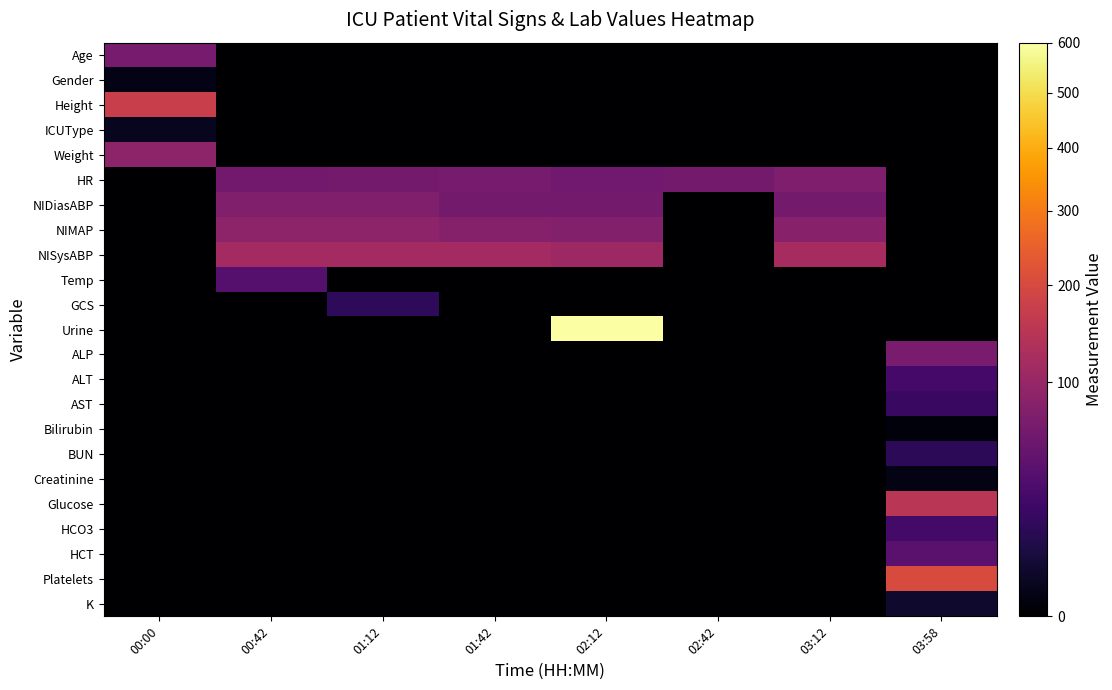

Reading left to right, list all the values displayed in this chart.

Age: 00:00=66.0	00:42=0.0	01:12=0.0	01:42=0.0	02:12=0.0	02:42=0.0	03:12=0.0	03:58=0.0
Gender: 00:00=1.0	00:42=0.0	01:12=0.0	01:42=0.0	02:12=0.0	02:42=0.0	03:12=0.0	03:58=0.0
Height: 00:00=172.7	00:42=0.0	01:12=0.0	01:42=0.0	02:12=0.0	02:42=0.0	03:12=0.0	03:58=0.0
ICUType: 00:00=2.0	00:42=0.0	01:12=0.0	01:42=0.0	02:12=0.0	02:42=0.0	03:12=0.0	03:58=0.0
Weight: 00:00=89.3	00:42=0.0	01:12=0.0	01:42=0.0	02:12=0.0	02:42=0.0	03:12=0.0	03:58=0.0
HR: 00:00=0.0	00:42=61.0	01:12=63.0	01:42=65.0	02:12=60.0	02:42=63.0	03:12=73.0	03:58=0.0
NIDiasABP: 00:00=0.0	00:42=75.0	01:12=75.0	01:42=63.0	02:12=63.0	02:42=0.0	03:12=63.0	03:58=0.0
NIMAP: 00:00=0.0	00:42=88.3	01:12=88.3	01:42=80.7	02:12=78.0	02:42=0.0	03:12=82.3	03:58=0.0
NISysABP: 00:00=0.0	00:42=115.0	01:12=115.0	01:42=116.0	02:12=108.0	02:42=0.0	03:12=121.0	03:58=0.0
Temp: 00:00=0.0	00:42=36.4	01:12=0.0	01:42=0.0	02:12=0.0	02:42=0.0	03:12=0.0	03:58=0.0
GCS: 00:00=0.0	00:42=0.0	01:12=15.0	01:42=0.0	02:12=0.0	02:42=0.0	03:12=0.0	03:58=0.0
Urine: 00:00=0.0	00:42=0.0	01:12=0.0	01:42=0.0	02:12=600.0	02:42=0.0	03:12=0.0	03:58=0.0
ALP: 00:00=0.0	00:42=0.0	01:12=0.0	01:42=0.0	02:12=0.0	02:42=0.0	03:12=0.0	03:58=68.0
ALT: 00:00=0.0	00:42=0.0	01:12=0.0	01:42=0.0	02:12=0.0	02:42=0.0	03:12=0.0	03:58=26.0
AST: 00:00=0.0	00:42=0.0	01:12=0.0	01:42=0.0	02:12=0.0	02:42=0.0	03:12=0.0	03:58=20.0
Bilirubin: 00:00=0.0	00:42=0.0	01:12=0.0	01:42=0.0	02:12=0.0	02:42=0.0	03:12=0.0	03:58=0.3
BUN: 00:00=0.0	00:42=0.0	01:12=0.0	01:42=0.0	02:12=0.0	02:42=0.0	03:12=0.0	03:58=14.0
Creatinine: 00:00=0.0	00:42=0.0	01:12=0.0	01:42=0.0	02:12=0.0	02:42=0.0	03:12=0.0	03:58=0.8
Glucose: 00:00=0.0	00:42=0.0	01:12=0.0	01:42=0.0	02:12=0.0	02:42=0.0	03:12=0.0	03:58=148.0
HCO3: 00:00=0.0	00:42=0.0	01:12=0.0	01:42=0.0	02:12=0.0	02:42=0.0	03:12=0.0	03:58=25.0
HCT: 00:00=0.0	00:42=0.0	01:12=0.0	01:42=0.0	02:12=0.0	02:42=0.0	03:12=0.0	03:58=40.7
Platelets: 00:00=0.0	00:42=0.0	01:12=0.0	01:42=0.0	02:12=0.0	02:42=0.0	03:12=0.0	03:58=204.0
K: 00:00=0.0	00:42=0.0	01:12=0.0	01:42=0.0	02:12=0.0	02:42=0.0	03:12=0.0	03:58=3.7